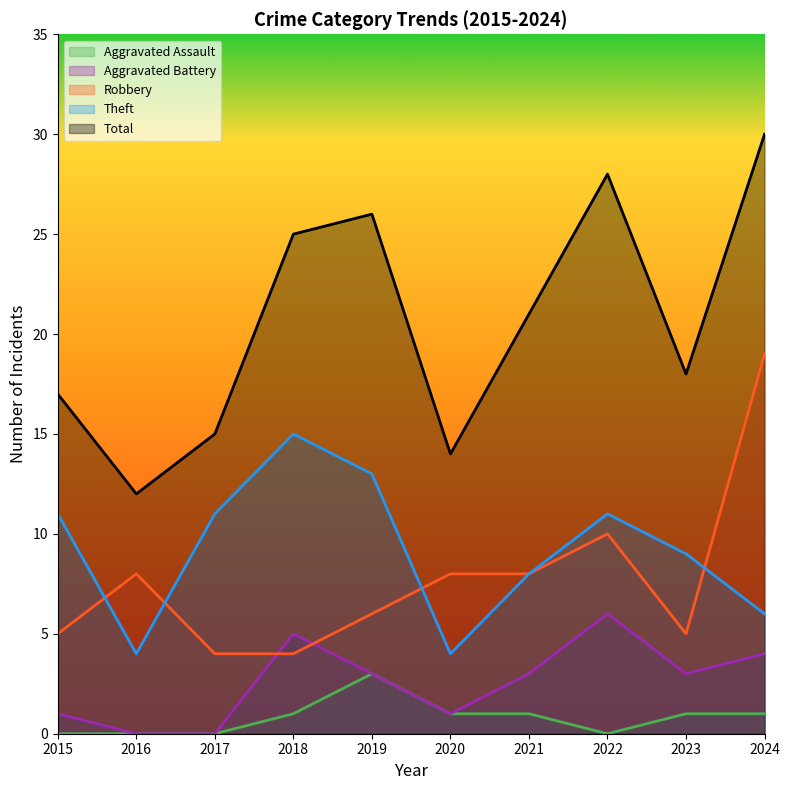

What is the value of the Robbery point at the 2nd from the left?

8